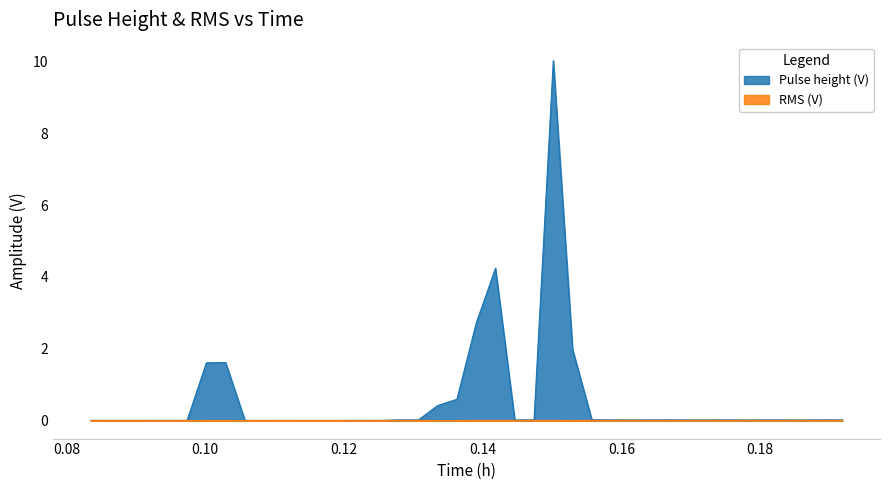

True or false: RMS (V) and Pulse height (V) intersect in this chart.

False